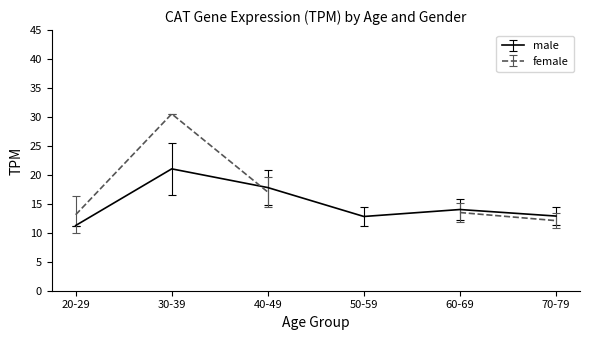

True or false: male has more than 0 interior local peaks.

True